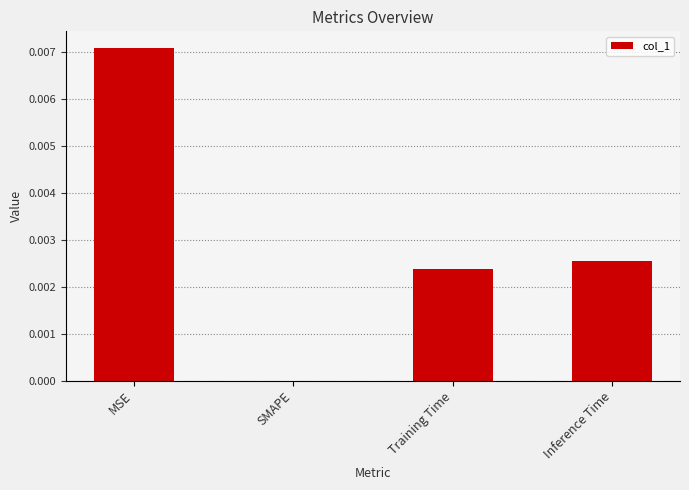

True or false: the data shows 0.0 at MSE.

True